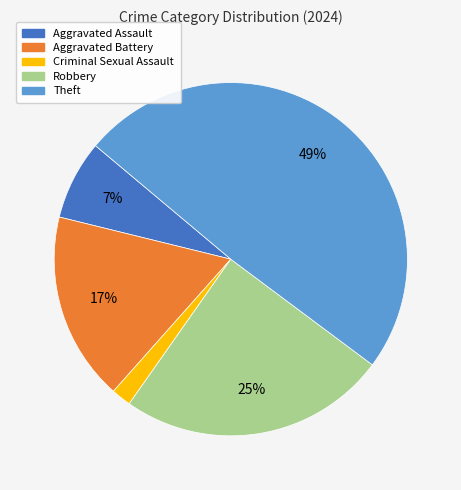

Do Robbery and Aggravated Assault together represent more than half of the pie?

No